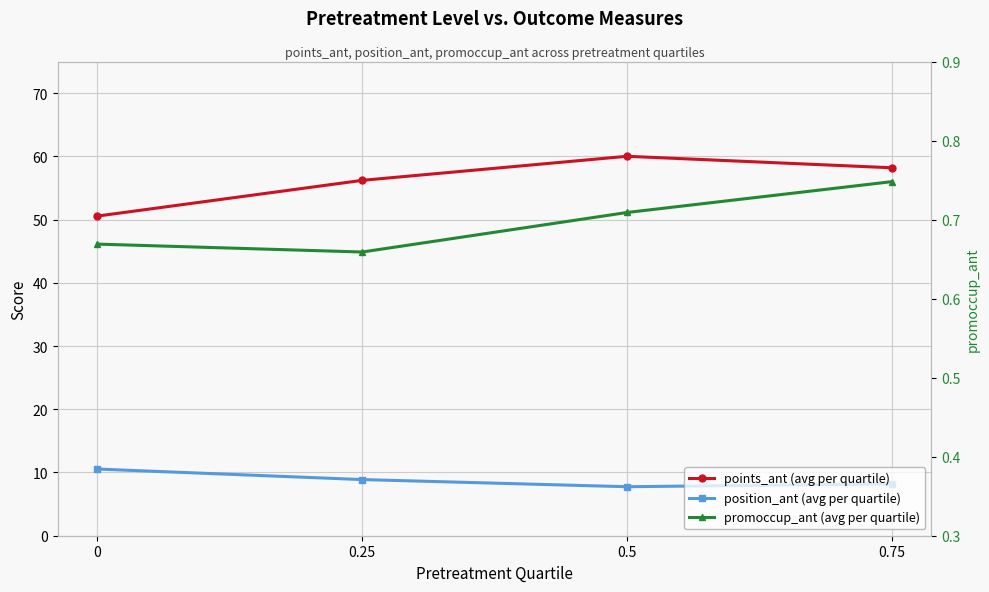

Reading left to right, transcribe all the data shown in this chart.

points_ant (avg per quartile): 0=50.6	0.25=56.2	0.5=60.0	0.75=58.2
position_ant (avg per quartile): 0=10.5	0.25=8.9	0.5=7.8	0.75=8.2
promoccup_ant (avg per quartile): 0=0.7	0.25=0.7	0.5=0.7	0.75=0.7